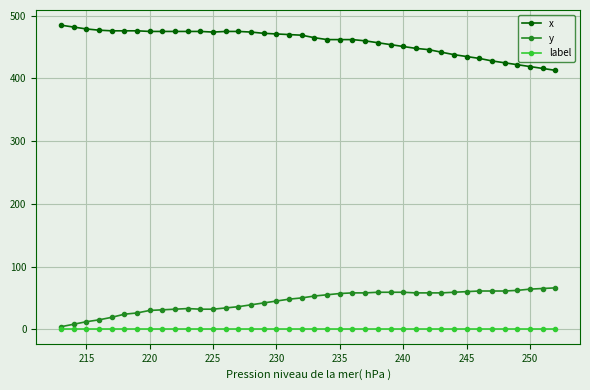

Which series has the largest range (max minus min)?

x